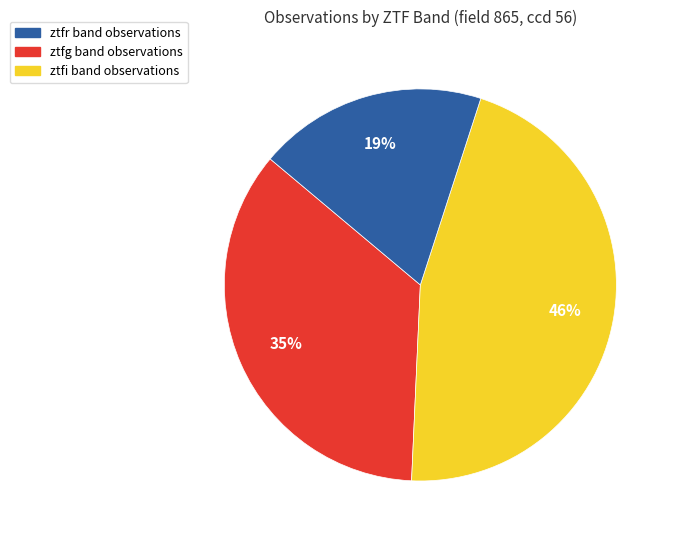

Is there a majority slice in this chart?

No